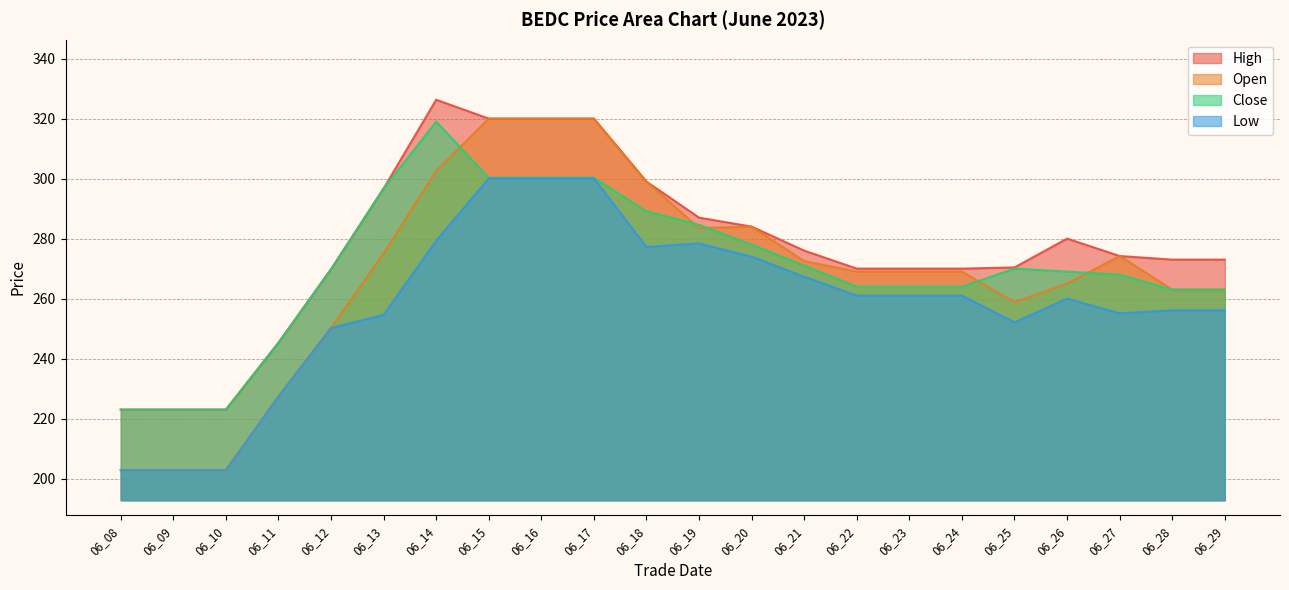

Between 06_17 and 06_24, which series saw the biggest shift?

Open